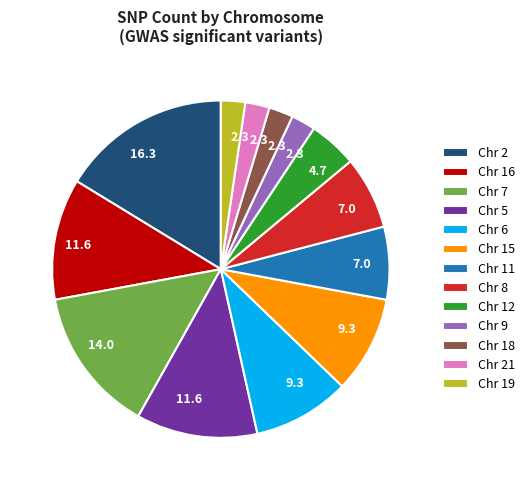

Approximately how many times larger is the value at Chr 9 compared to Chr 11?

0.3